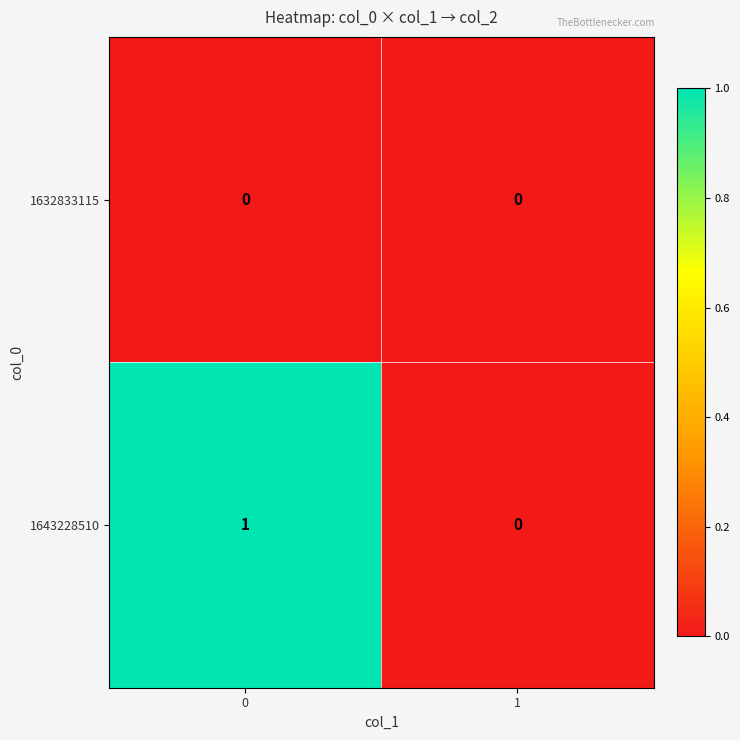

How many values in 1643228510 are above zero?

1